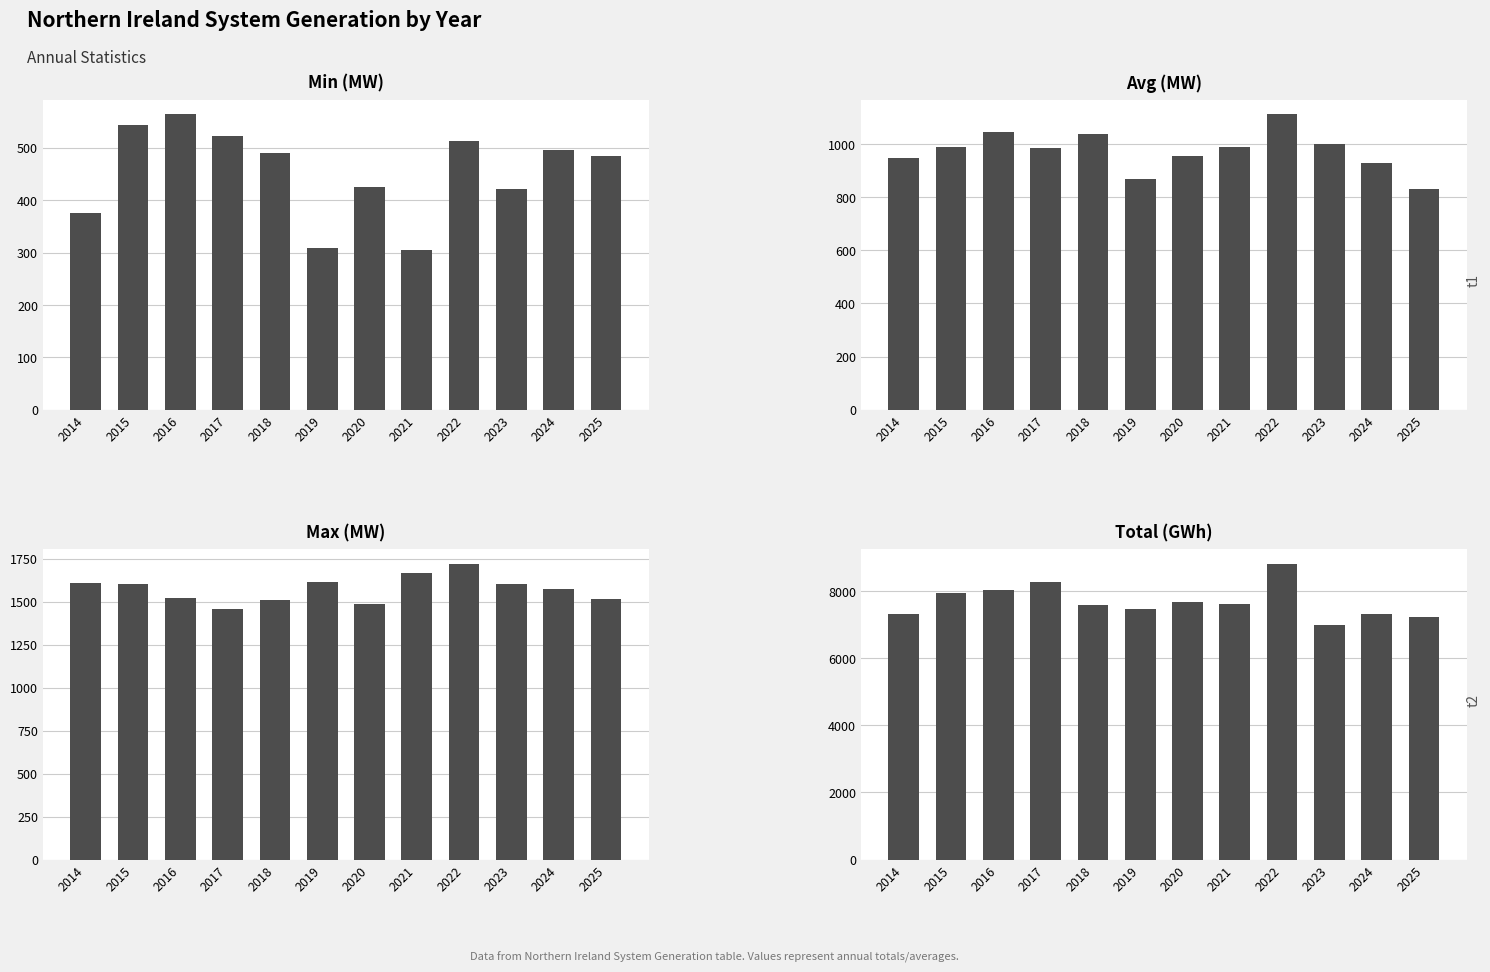

Which series has the widest spread of values?

Total (GWh)